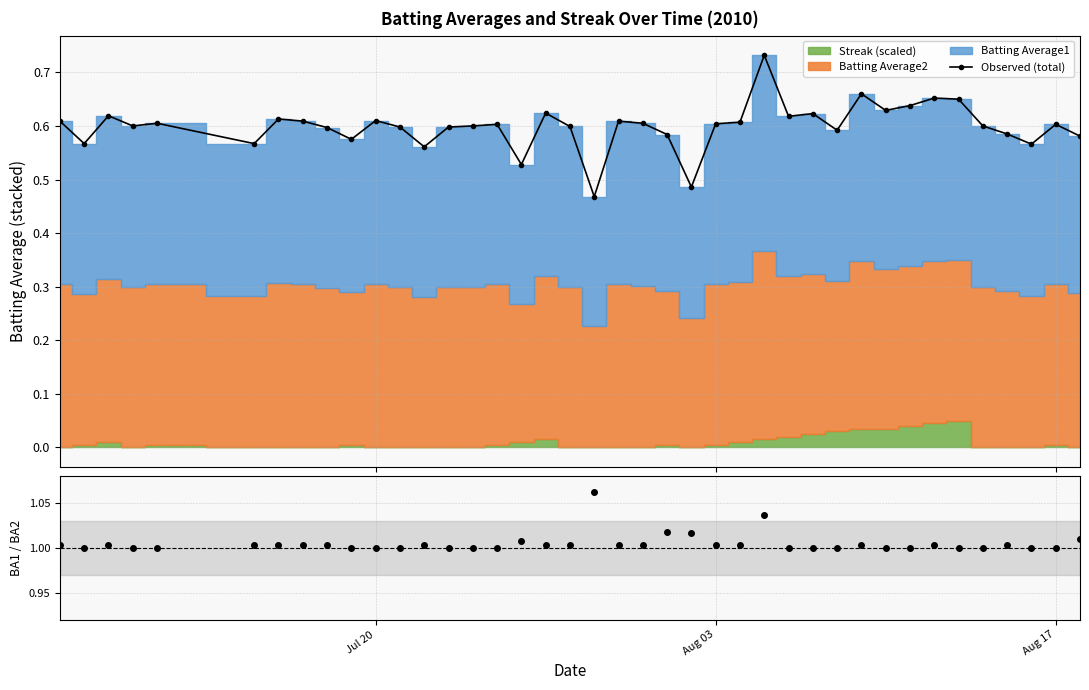

True or false: Observed (total) and BA1 / BA2 cross at least once.

False